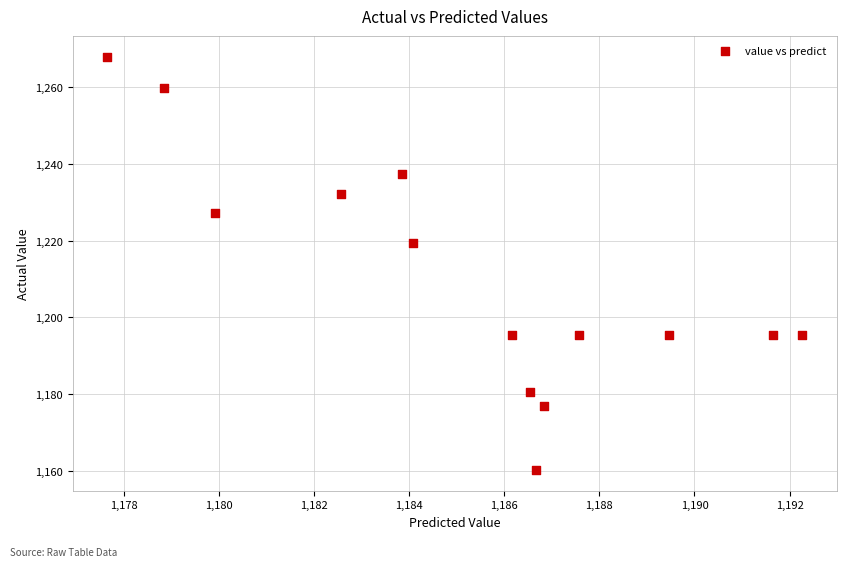

What Y value in the scatter plot is closest to 1214?

1219.3